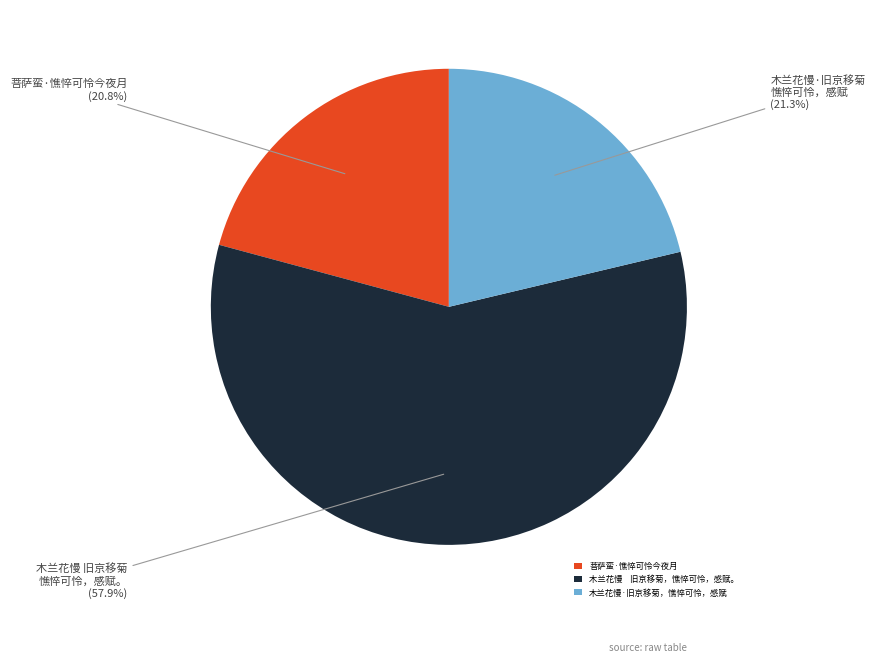

Which category accounts for the majority?

木兰花慢 旧京移菊，憔悴可怜，感赋。